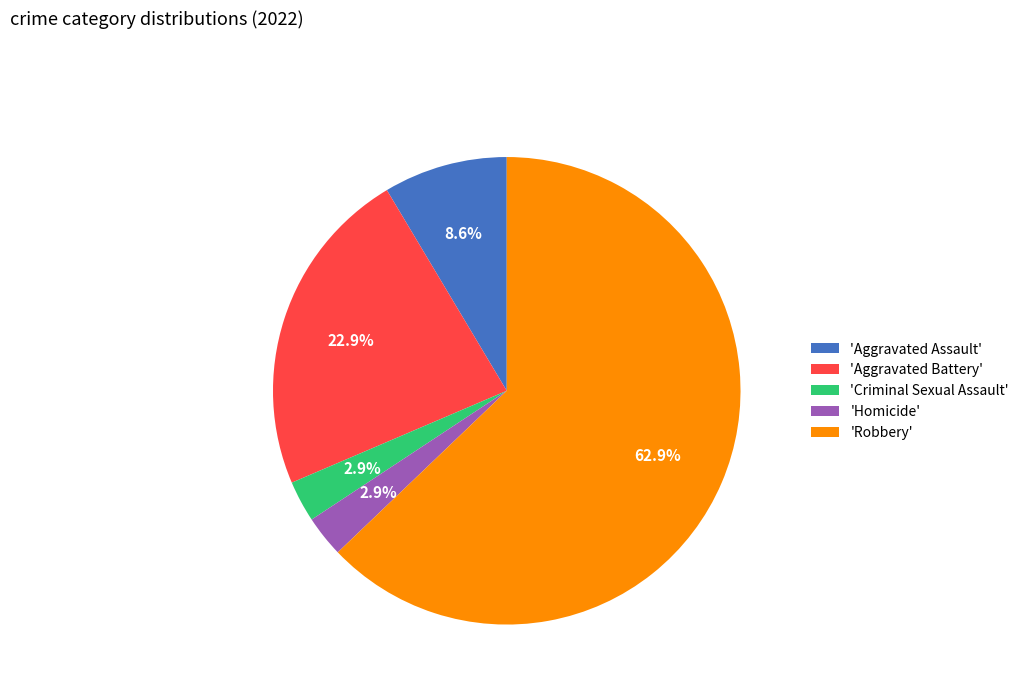

Which has a higher value, 'Aggravated Battery' or 'Criminal Sexual Assault'?

'Aggravated Battery'